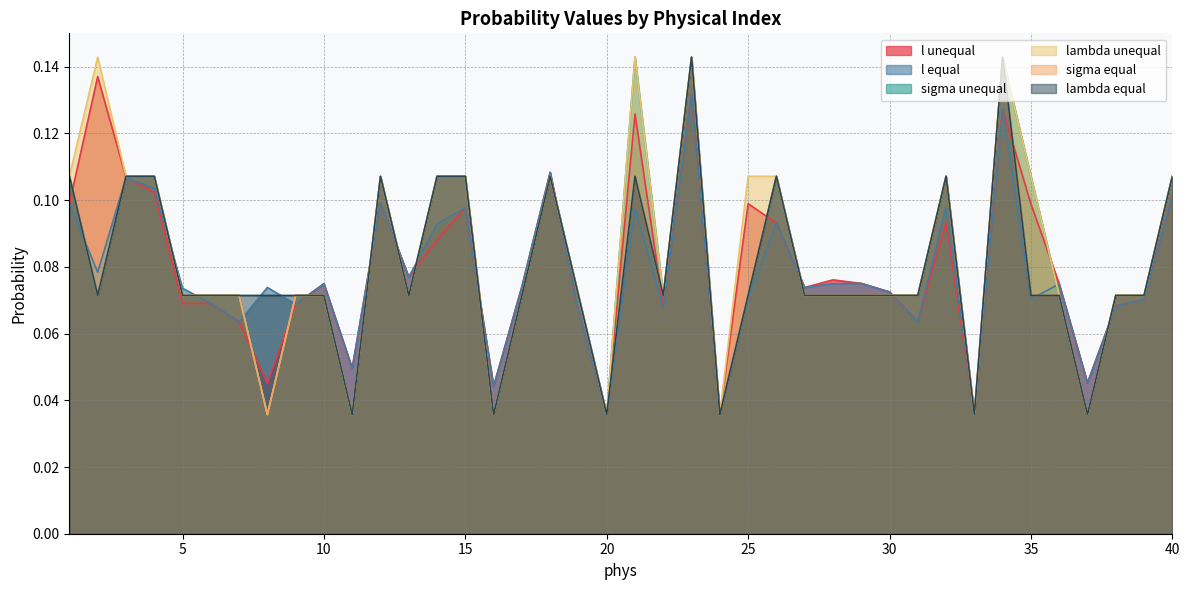

At how many categories does at least one series exceed 0?

40